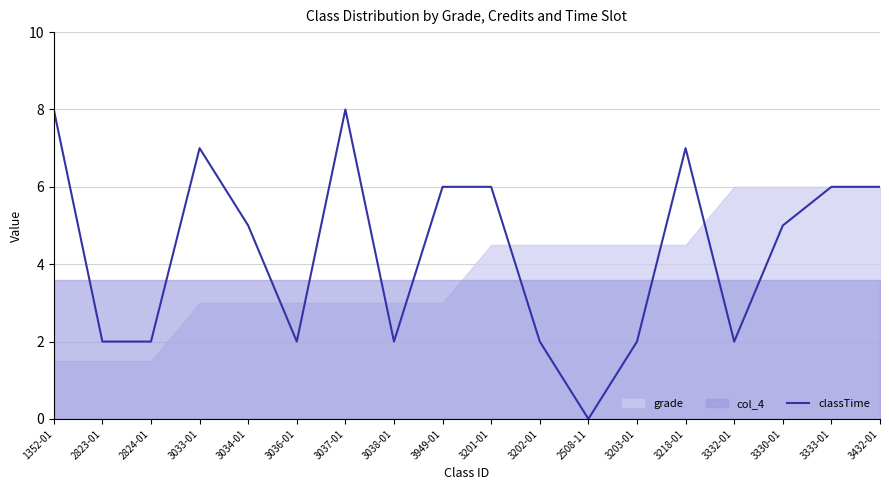

True or false: the data shows 8 at 3034-01.

False